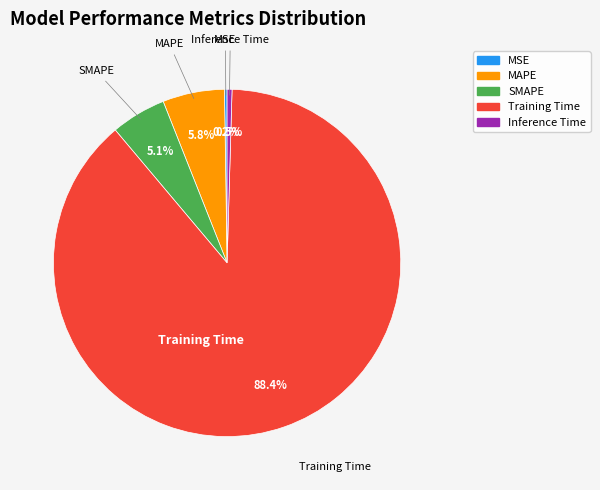

Which has a higher value, Training Time or Inference Time?

Training Time